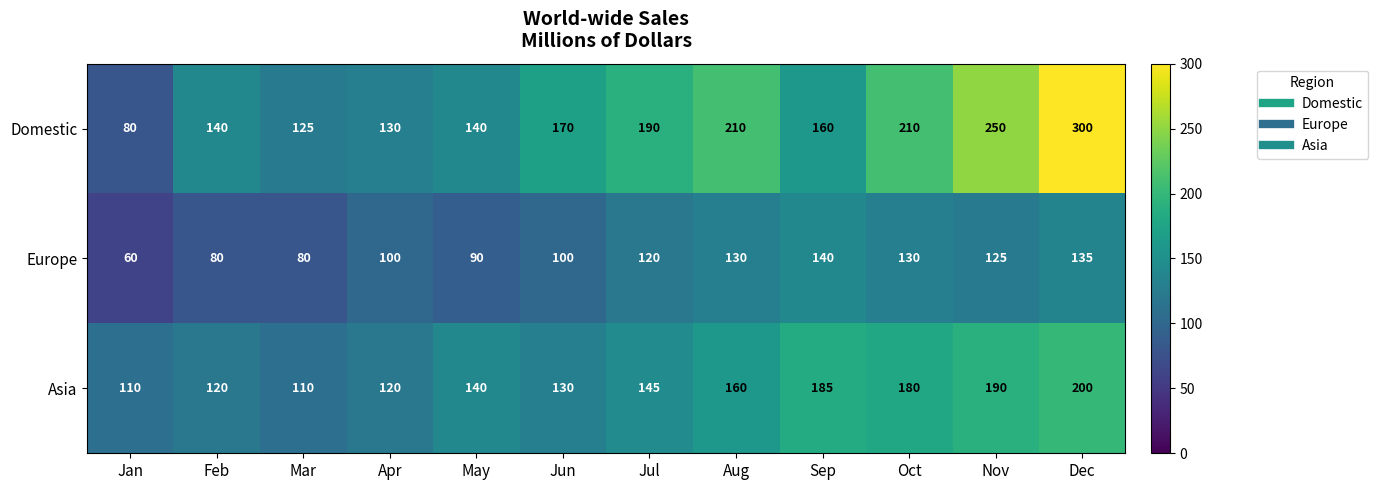

At how many categories does at least one series exceed 94?

12